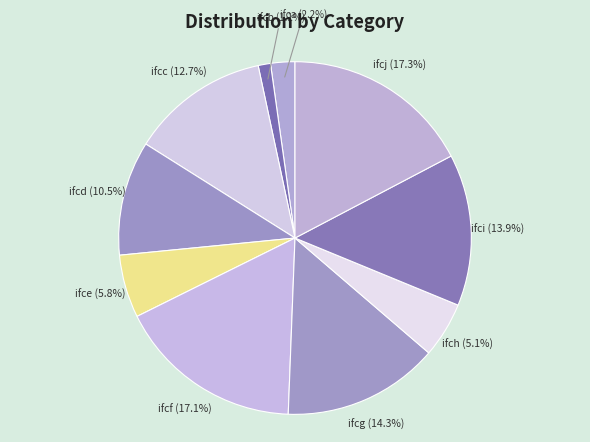

Is there any slice that represents more than half of the pie?

No